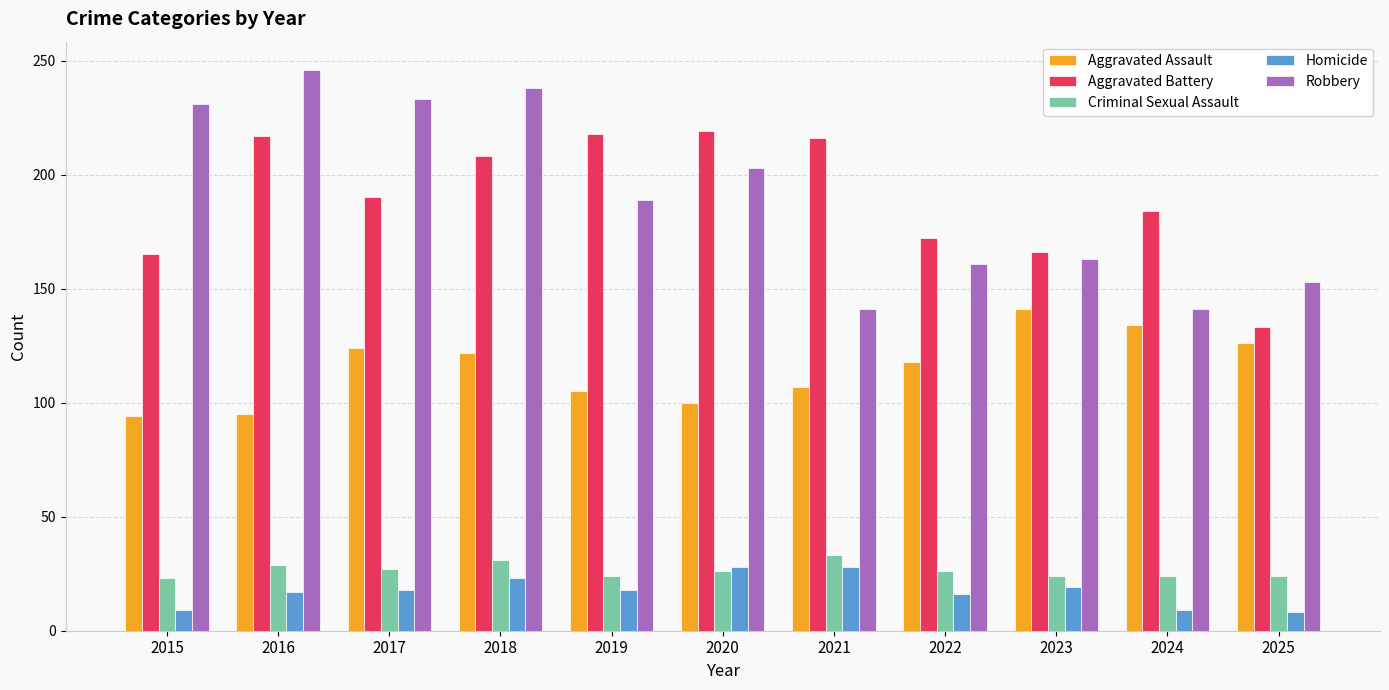

What is the lowest value of the Criminal Sexual Assault series?

23